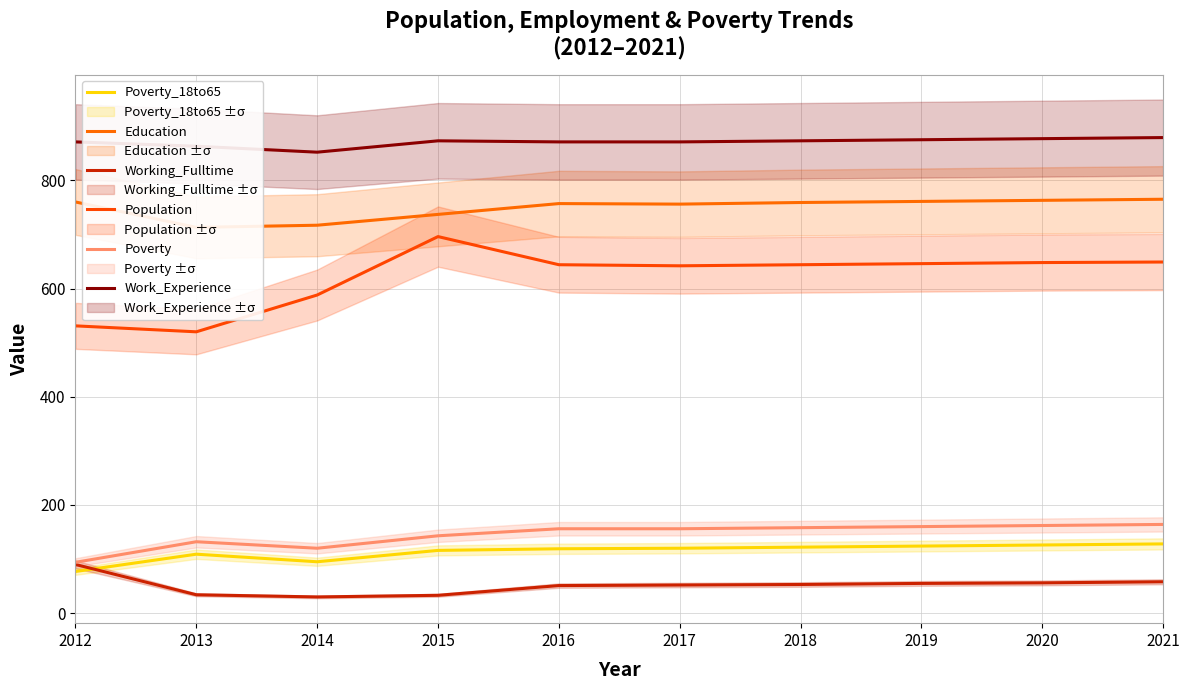

At which label does Work_Experience first exceed 873?

2019